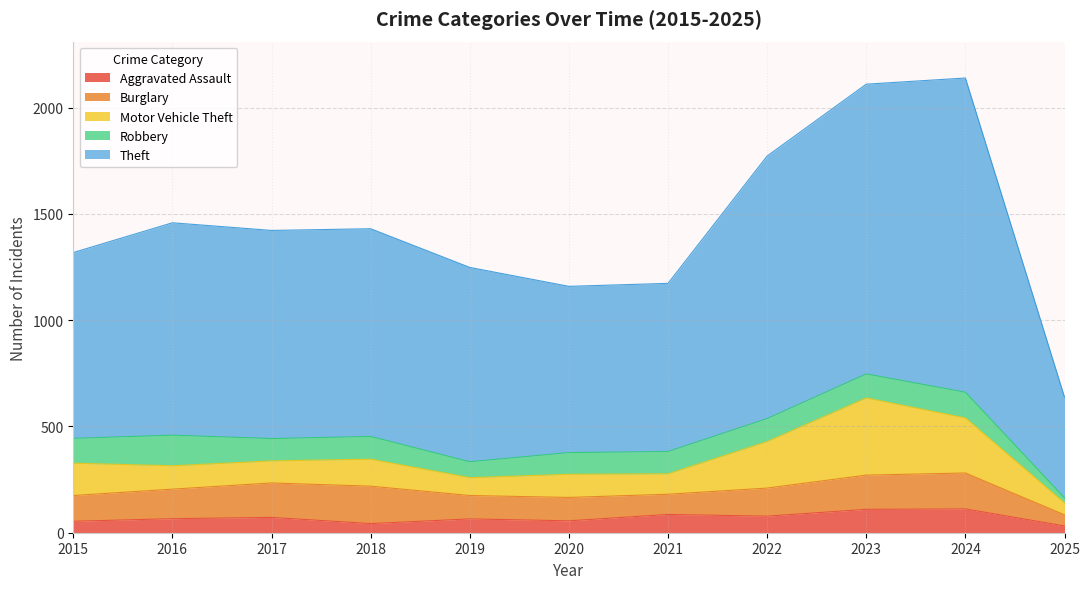

Where is Aggravated Assault nearest to the value 72?

2017